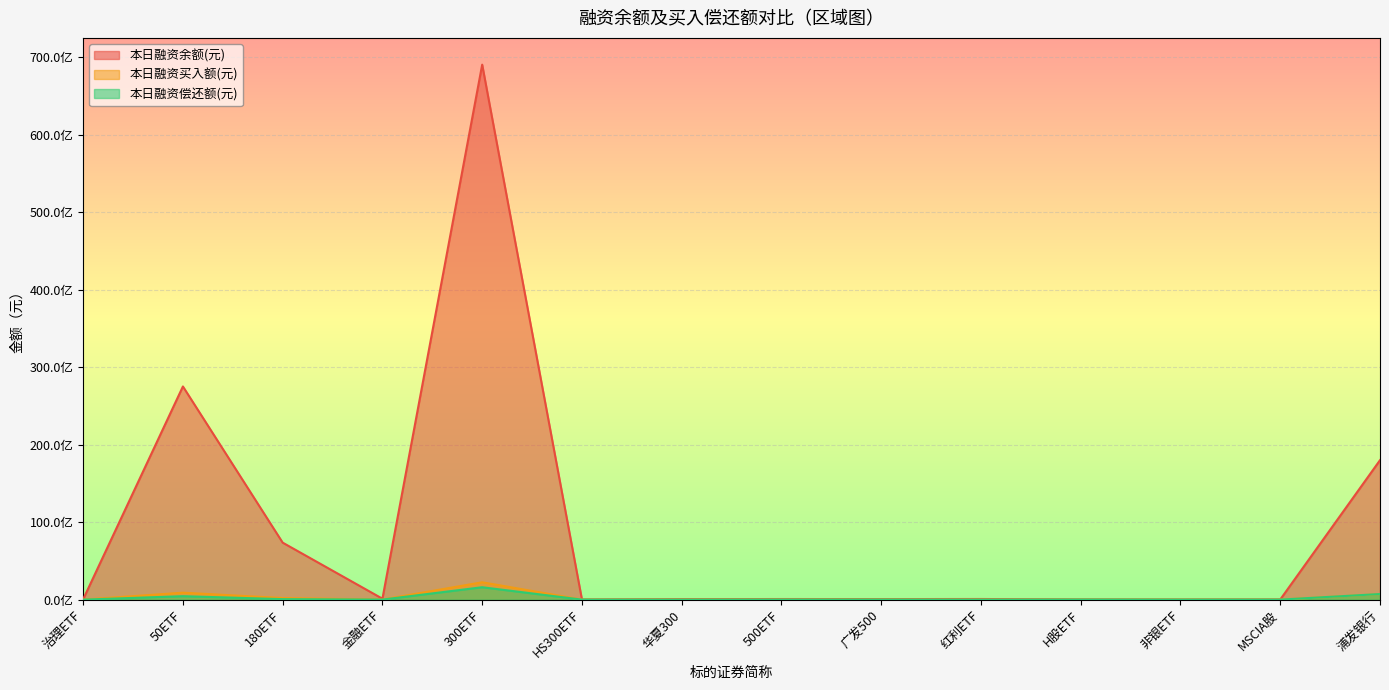

At how many categories does at least one series exceed 44362602507?

1